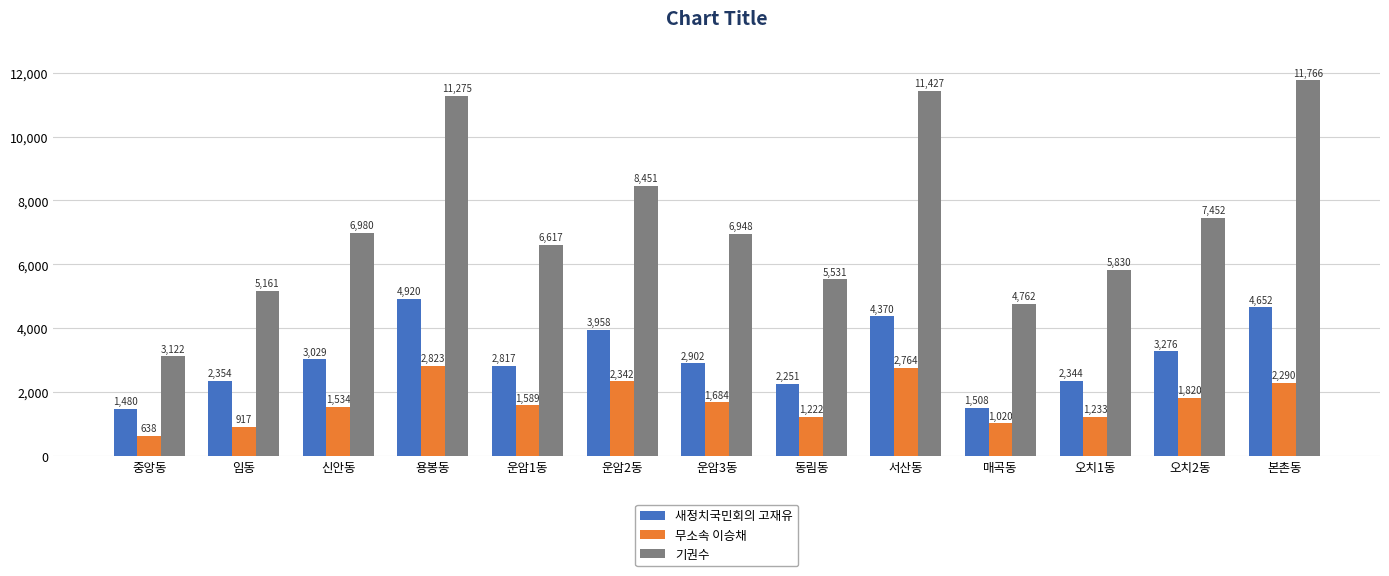

What is the minimum value shown in the chart?

638